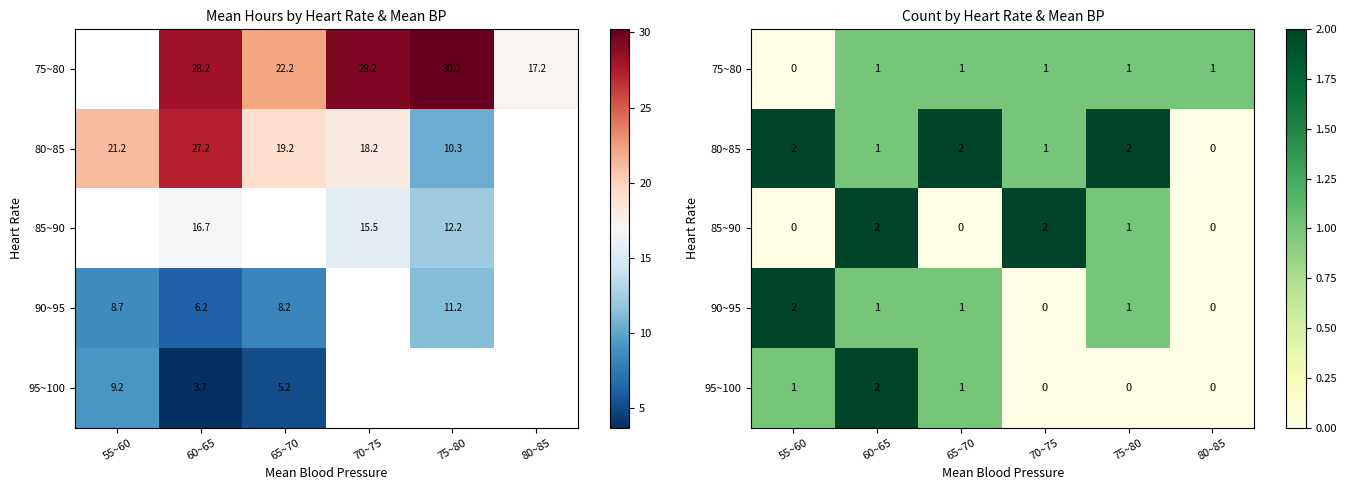

The 85~90 series shows 0 at 55~60. True or false?

True